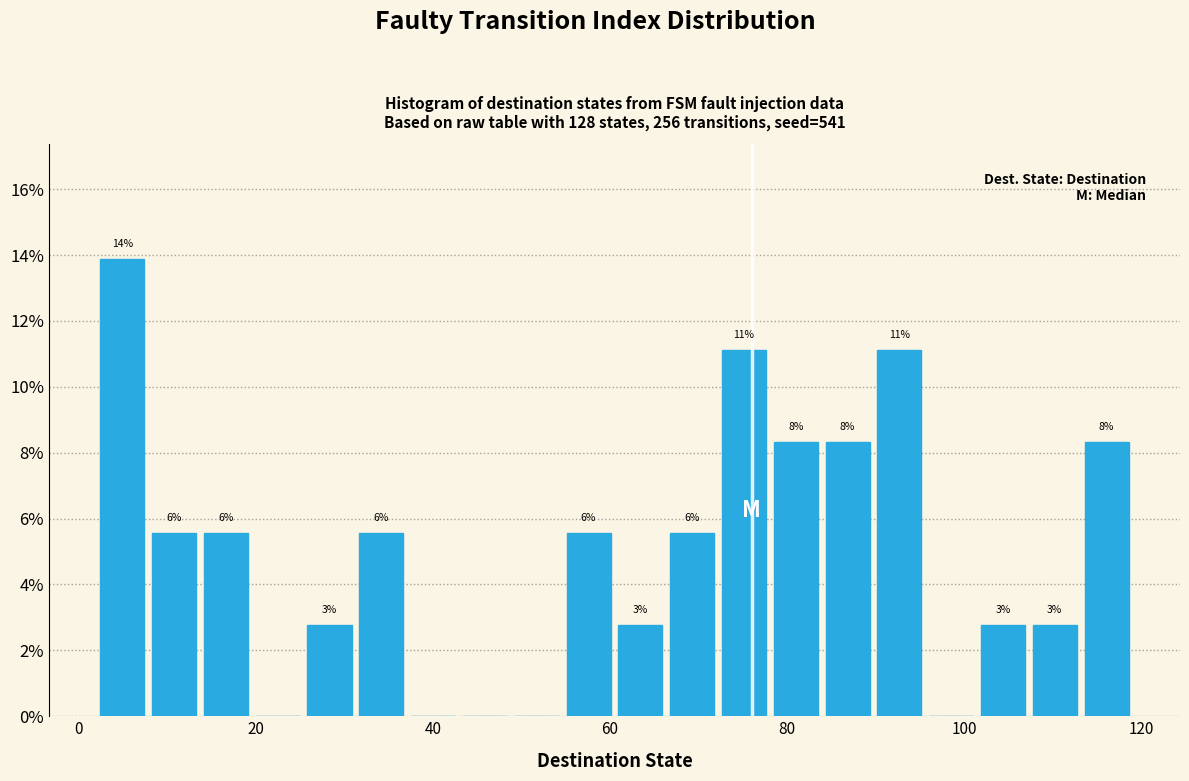

Read against the x-axis, roughly where is the centre of the tallest bar?

4